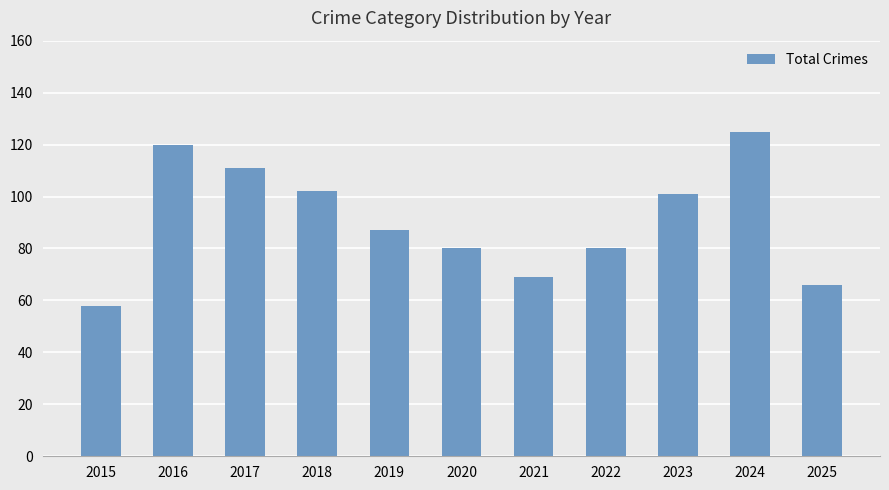

Where is the data nearest to the value 91?

2019